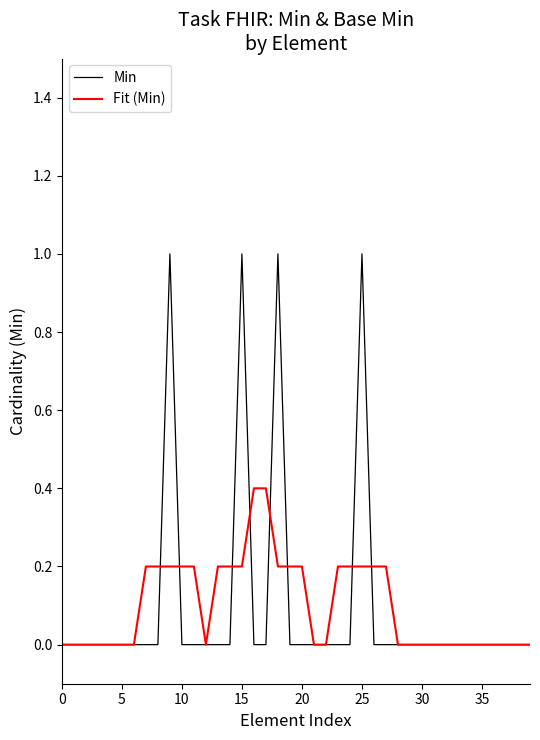

What is the maximum value shown in the chart?

1.0